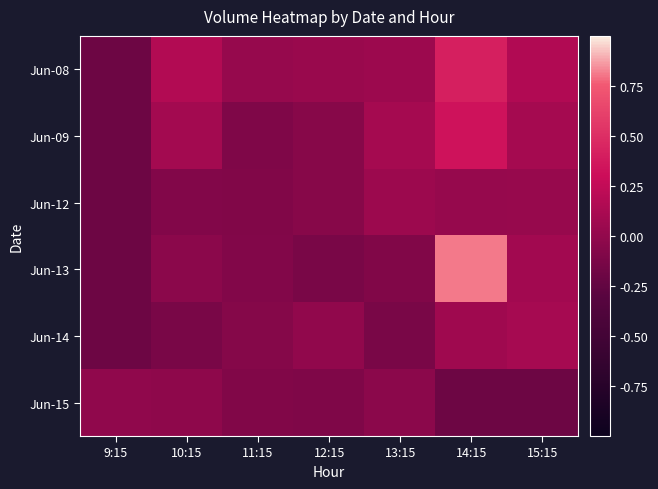

Which label corresponds to the largest value in the chart?

14:15